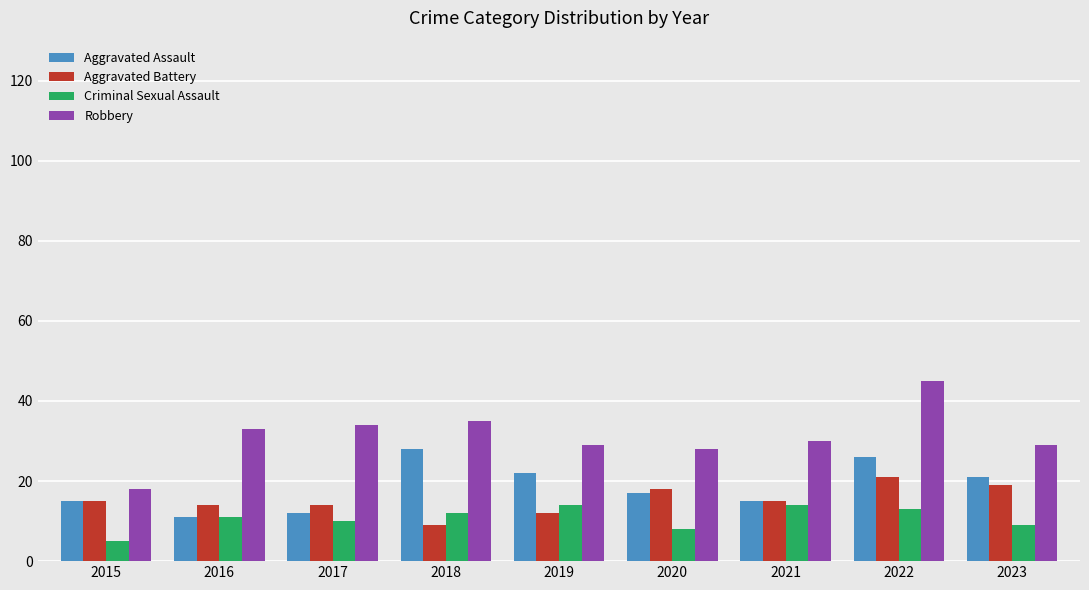

Reading left to right, transcribe all the data shown in this chart.

Aggravated Assault: 2015=15	2016=11	2017=12	2018=28	2019=22	2020=17	2021=15	2022=26	2023=21
Aggravated Battery: 2015=15	2016=14	2017=14	2018=9	2019=12	2020=18	2021=15	2022=21	2023=19
Criminal Sexual Assault: 2015=5	2016=11	2017=10	2018=12	2019=14	2020=8	2021=14	2022=13	2023=9
Robbery: 2015=18	2016=33	2017=34	2018=35	2019=29	2020=28	2021=30	2022=45	2023=29